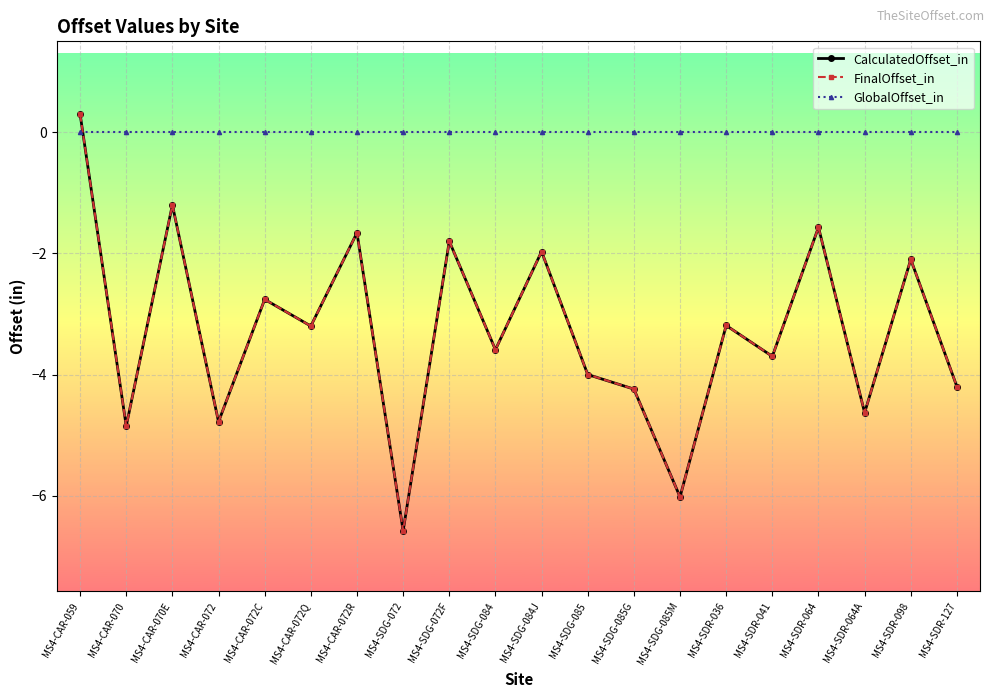

Does the chart have visible grid lines?

Yes